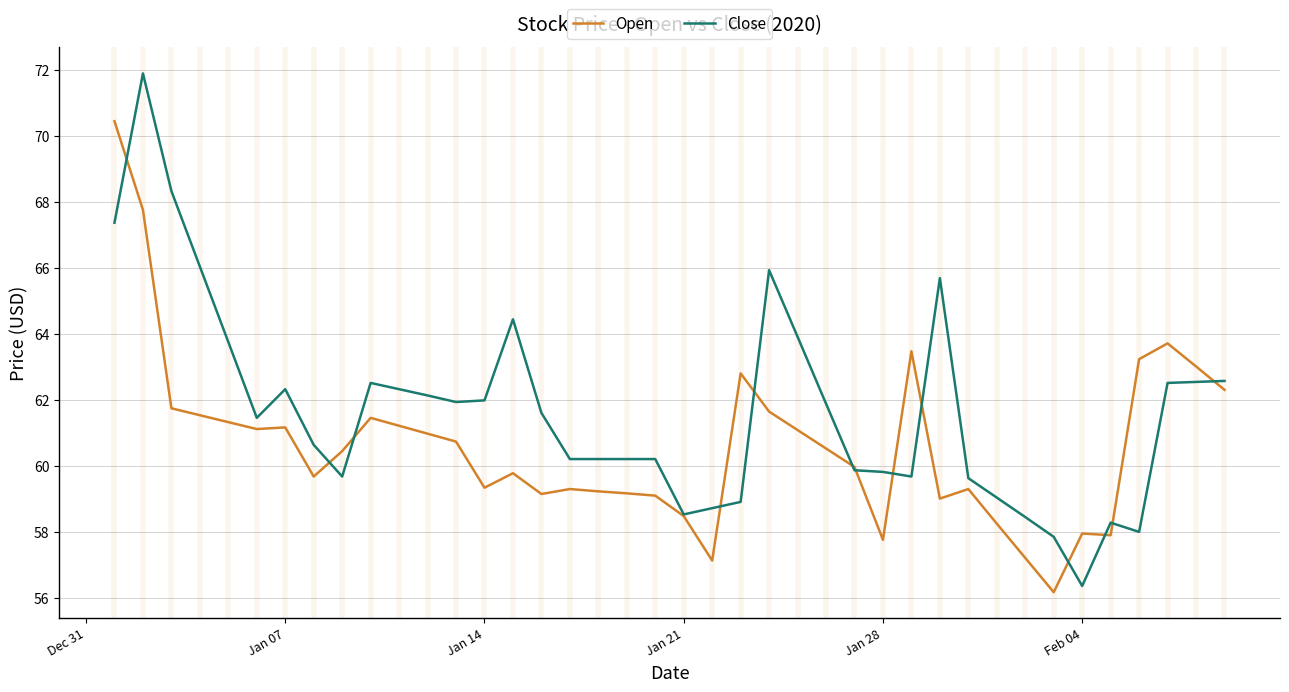

How many distinct data groups are displayed?

2